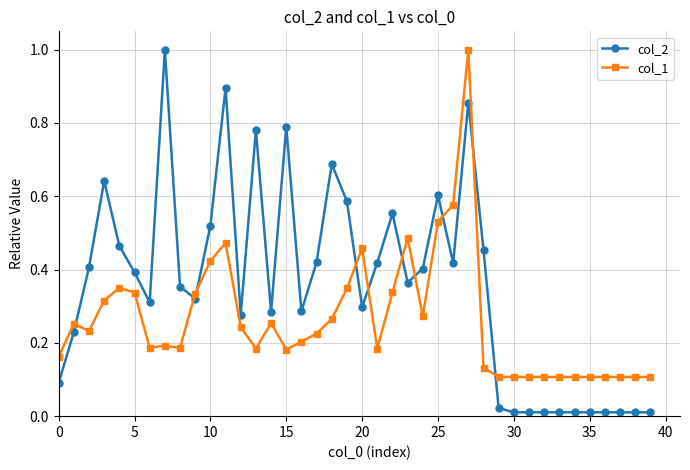

True or false: col_2 has more than 1 points higher than both neighbors.

True